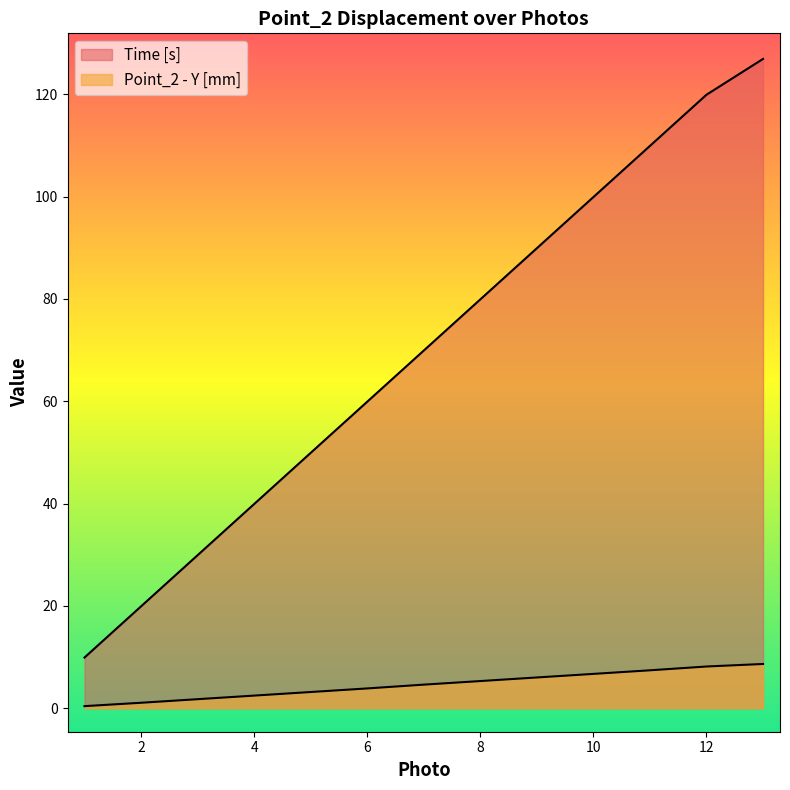

Where does the Time [s] series first go above 69?

7